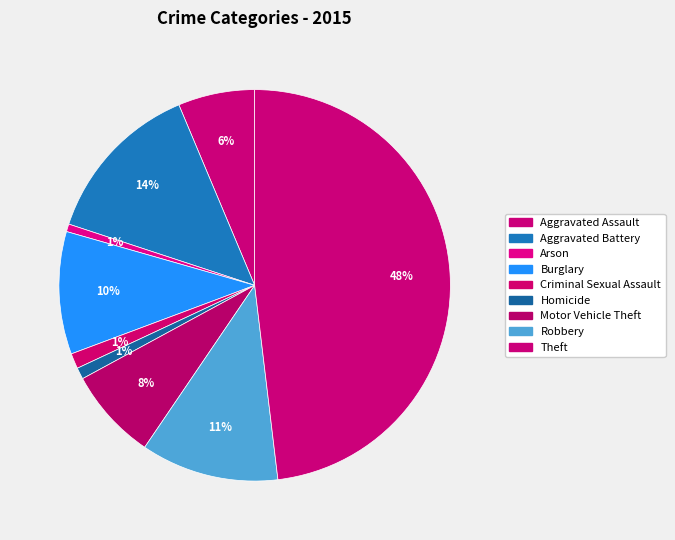

What percentage is NOT represented by Burglary?

89.9%